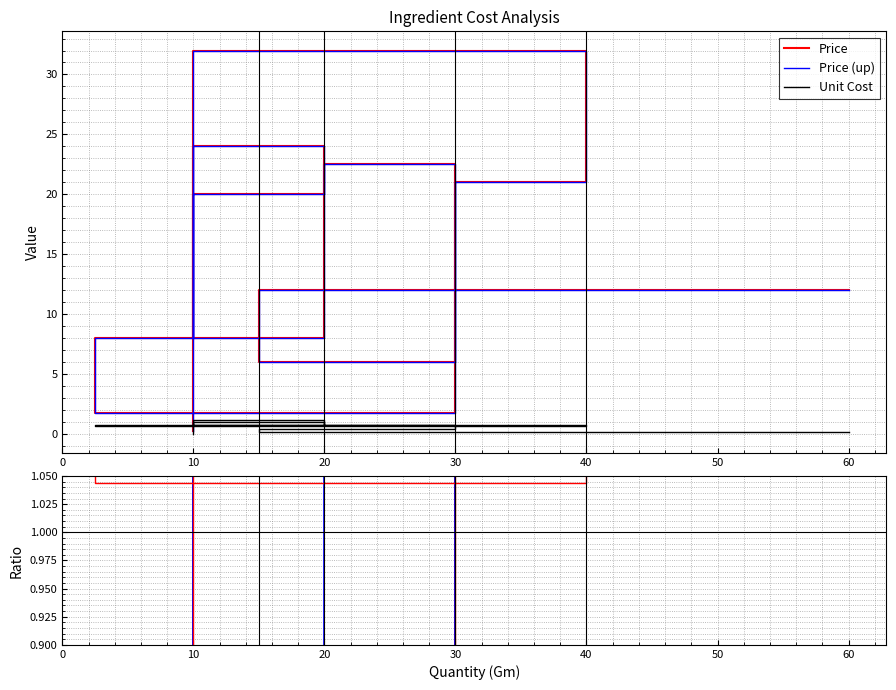

True or false: Price and Unit Cost intersect in this chart.

False